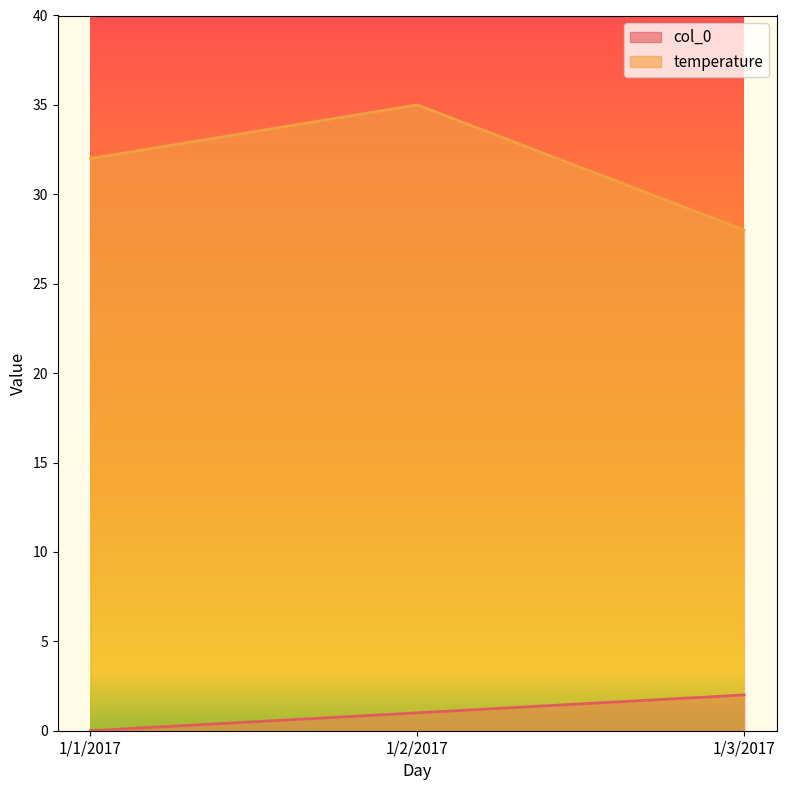

What is the sum of the temperature values at 1/2/2017 and 1/3/2017?

63